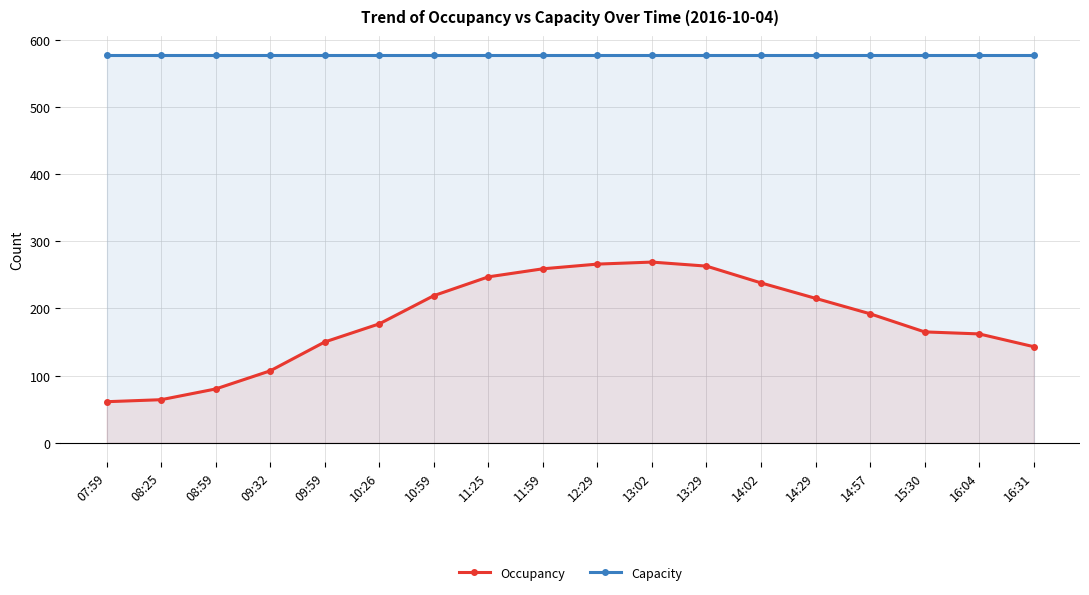

Reading left to right, what are all the values shown in this chart?

Occupancy: 07:59=61	08:25=64	08:59=80	09:32=107	09:59=150	10:26=177	10:59=219	11:25=247	11:59=259	12:29=266	13:02=269	13:29=263	14:02=238	14:29=215	14:57=192	15:30=165	16:04=162	16:31=143
Capacity: 07:59=577	08:25=577	08:59=577	09:32=577	09:59=577	10:26=577	10:59=577	11:25=577	11:59=577	12:29=577	13:02=577	13:29=577	14:02=577	14:29=577	14:57=577	15:30=577	16:04=577	16:31=577